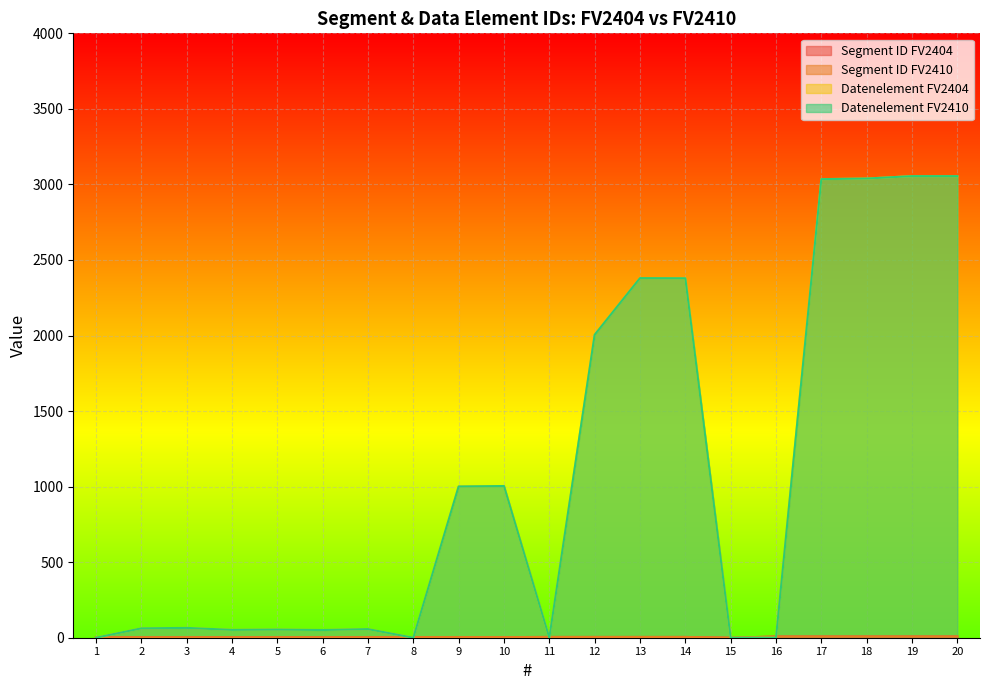

Between 8 and 14, which is larger?

14